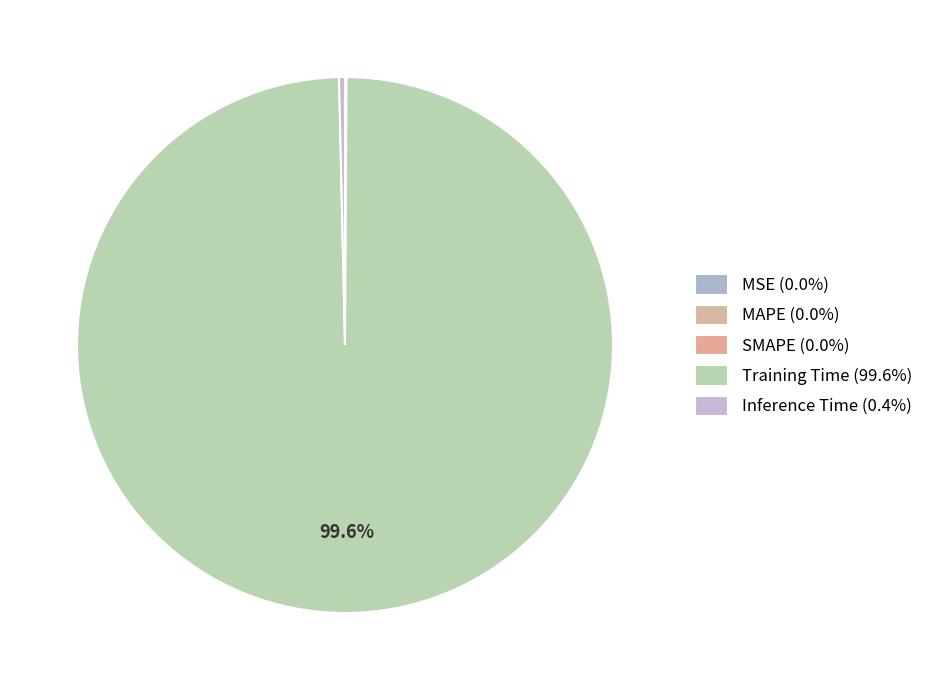

Is MSE the majority of the pie?

No